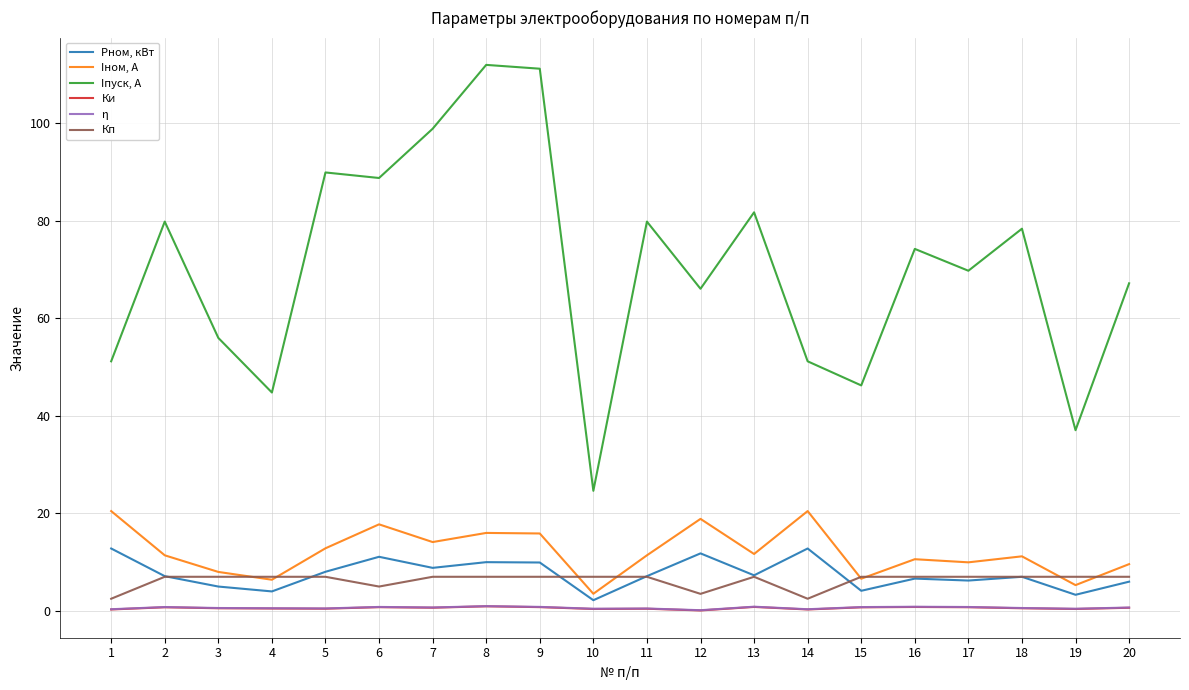

What is the average value of the Iпуск, A series?

70.4